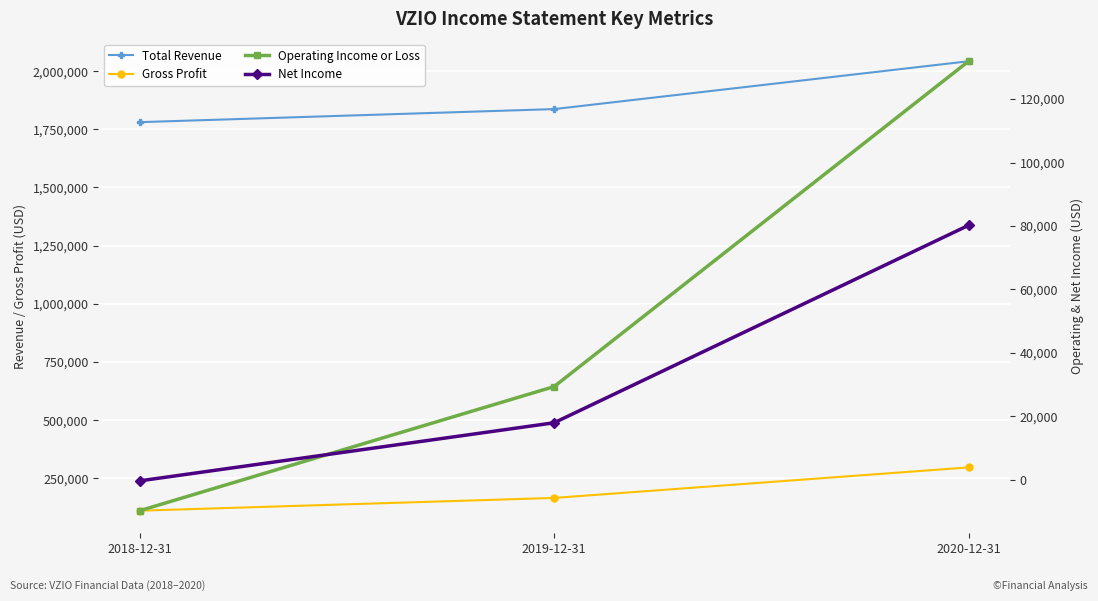

What is the total value across all series at 2019-12-31?

2049400